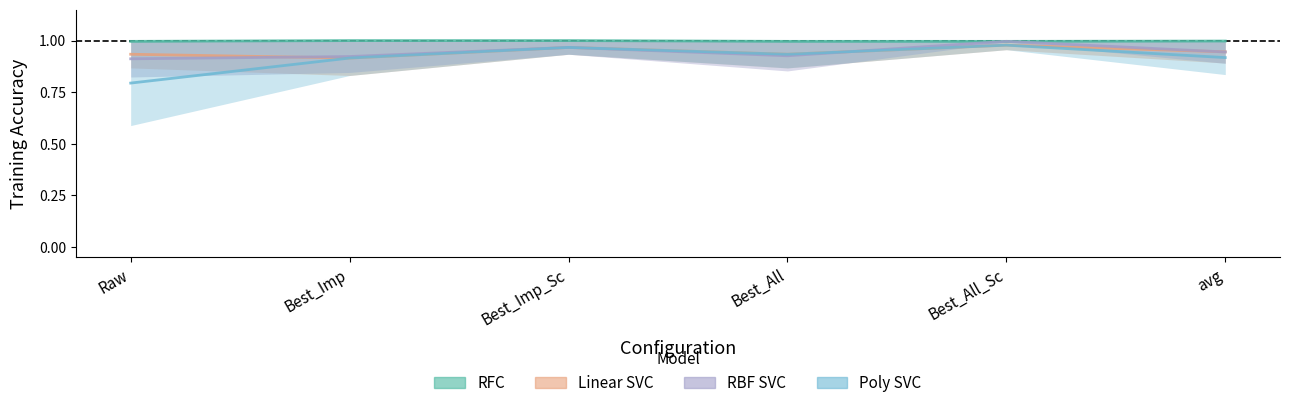

True or false: accuracy_train_rfc and accuracy_train_rbf cross at least once.

False